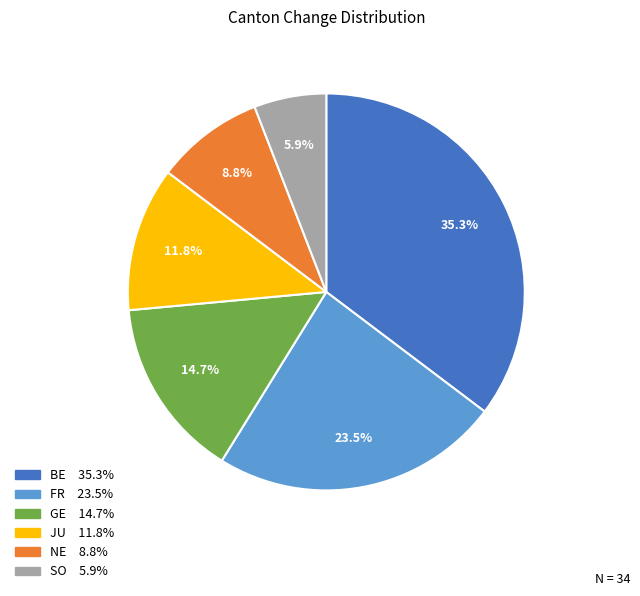

How many segments does this pie chart have?

6